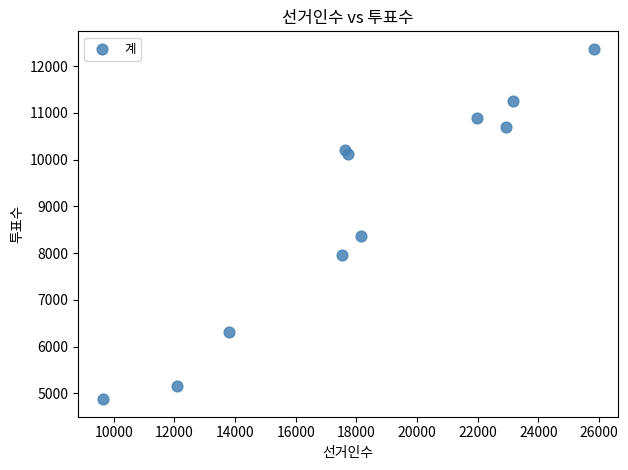

What Y value in the scatter plot is closest to 8621?

8355